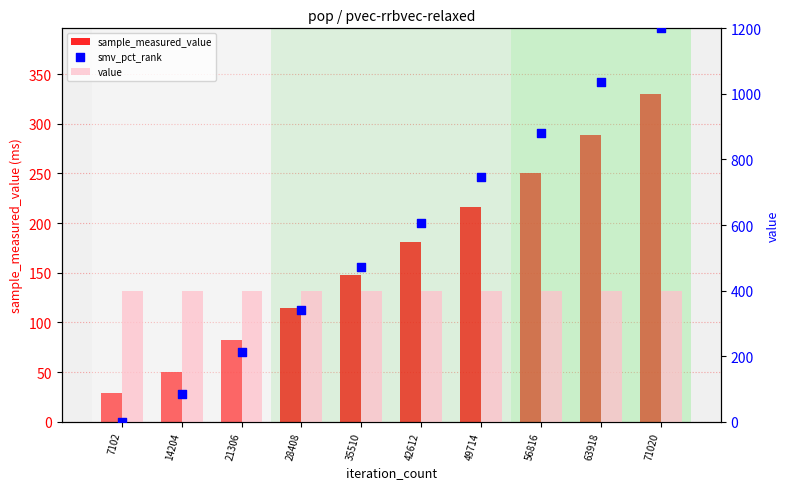

What is the total value across all series at 35510?

1020.9